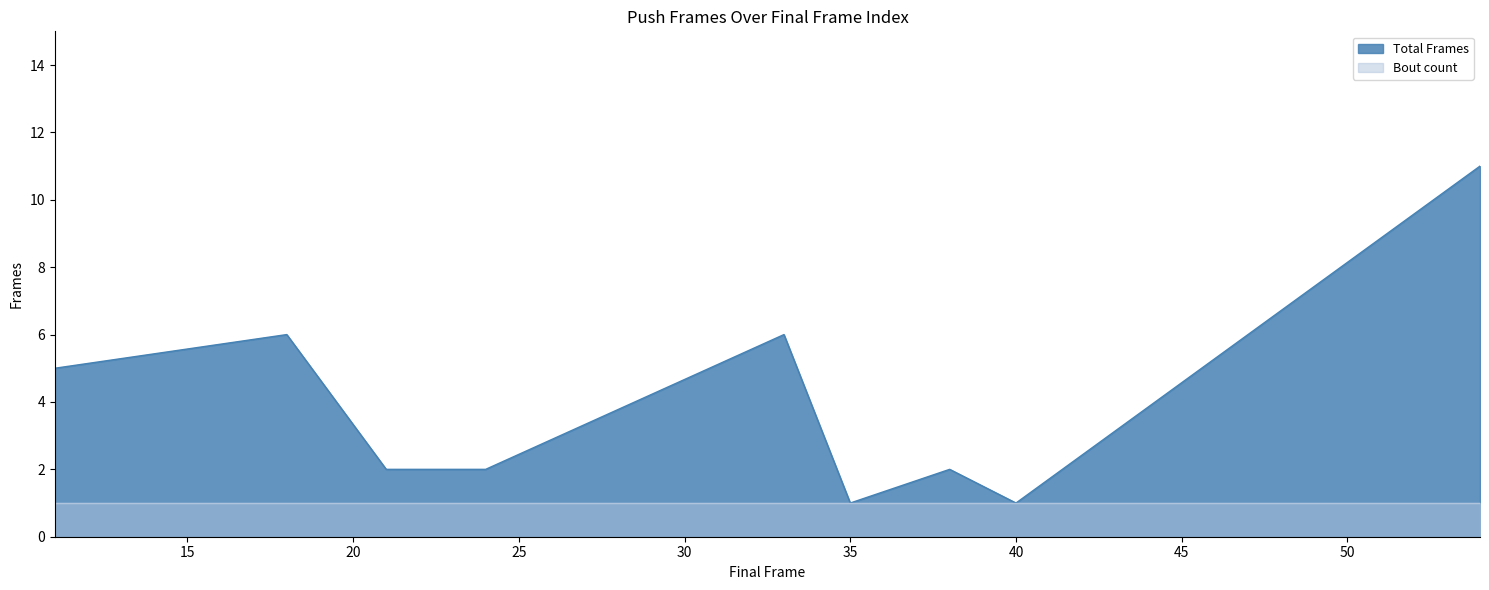

True or false: the data shows 2 at 24.

True